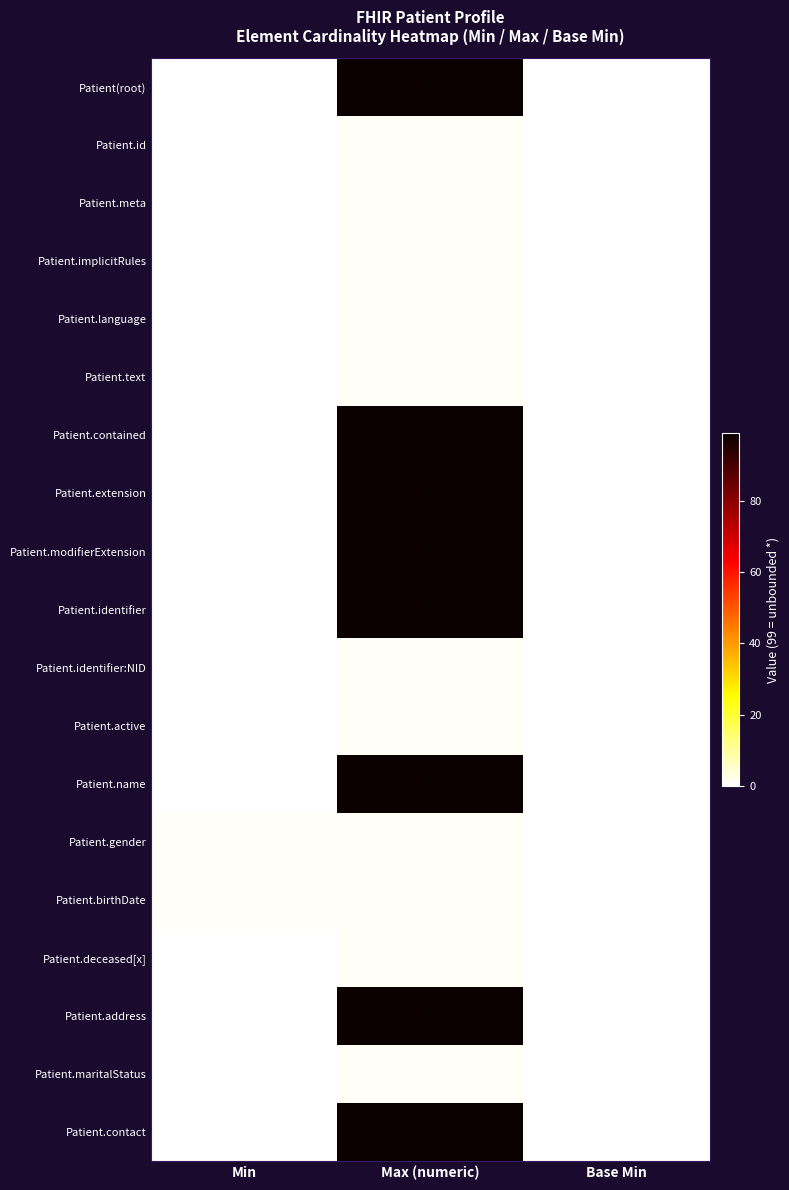

True or false: Patient.active has a value of 0 at Min.

True